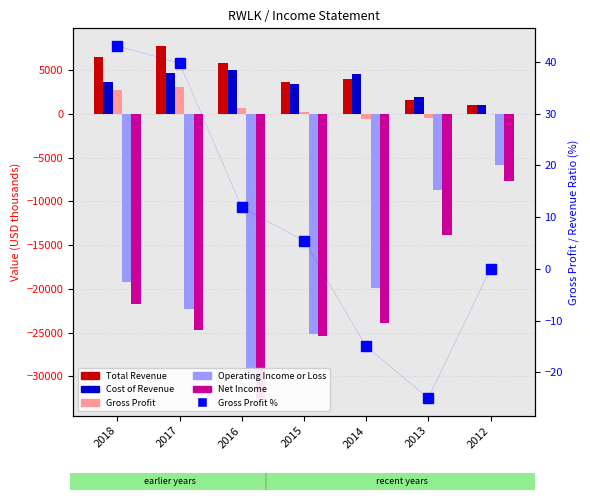

What is the average value of the Cost of Revenue series?

3514.3